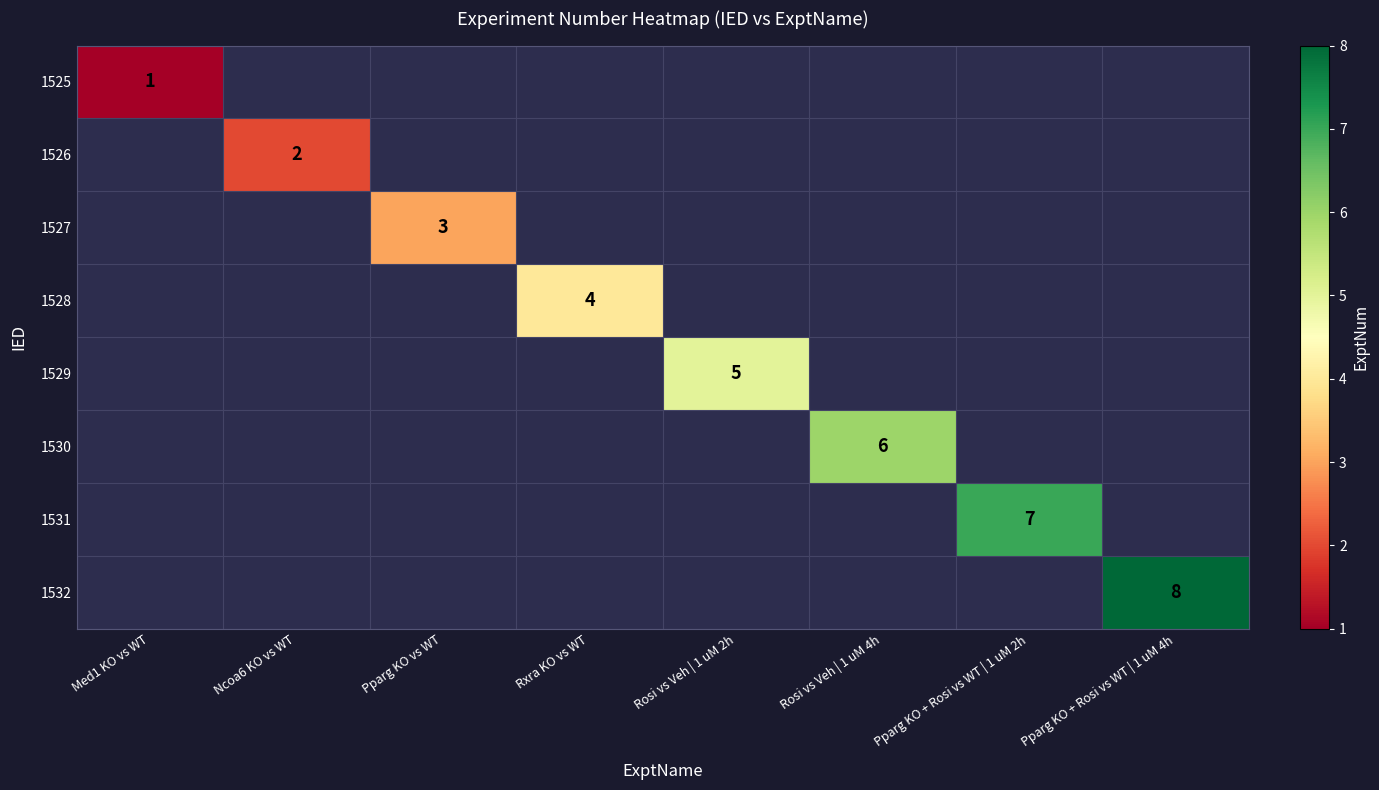

At how many categories does at least one series exceed 2?

6